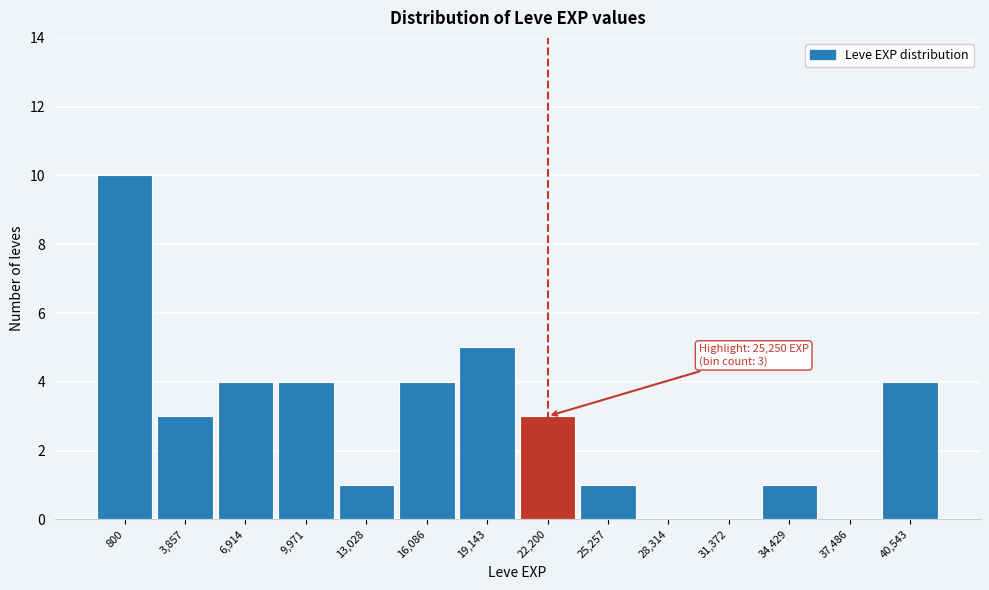

Reading left to right, list all the values displayed in this chart.

800=10	3,857=3	6,914=4	9,971=4	13,028=1	16,086=4	19,143=5	22,200=3	25,257=1	28,314=0	31,372=0	34,429=1	37,486=0	40,543=4